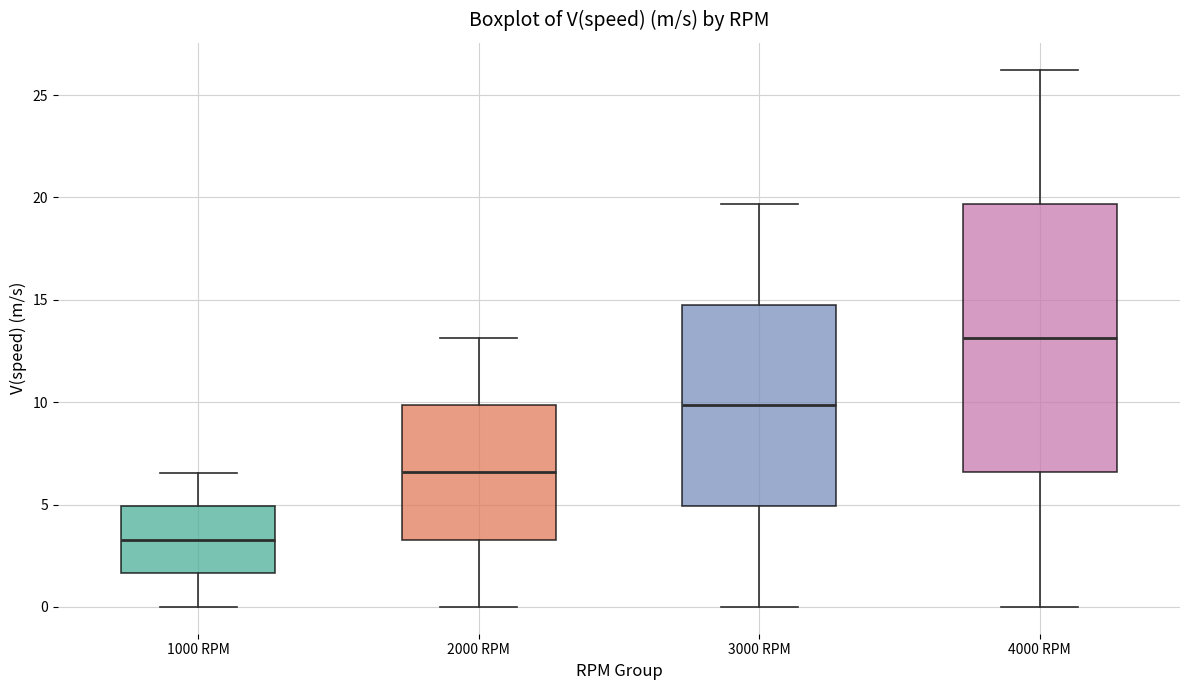

Reading left to right, transcribe this box plot: for each box, give where its median line is, the range the box spans, and where its two whiskers end, as read against the y-axis. The values are not printed on the chart, so give them approximately, as read against the axis.

1000 RPM: median 3.5, box 1.5 to 5.0, whiskers 0.0 to 6.5
2000 RPM: median 6.5, box 3.5 to 10.0, whiskers 0.0 to 13.0
3000 RPM: median 10.0, box 5.0 to 15.0, whiskers 0.0 to 19.5
4000 RPM: median 13.0, box 6.5 to 19.5, whiskers 0.0 to 26.0